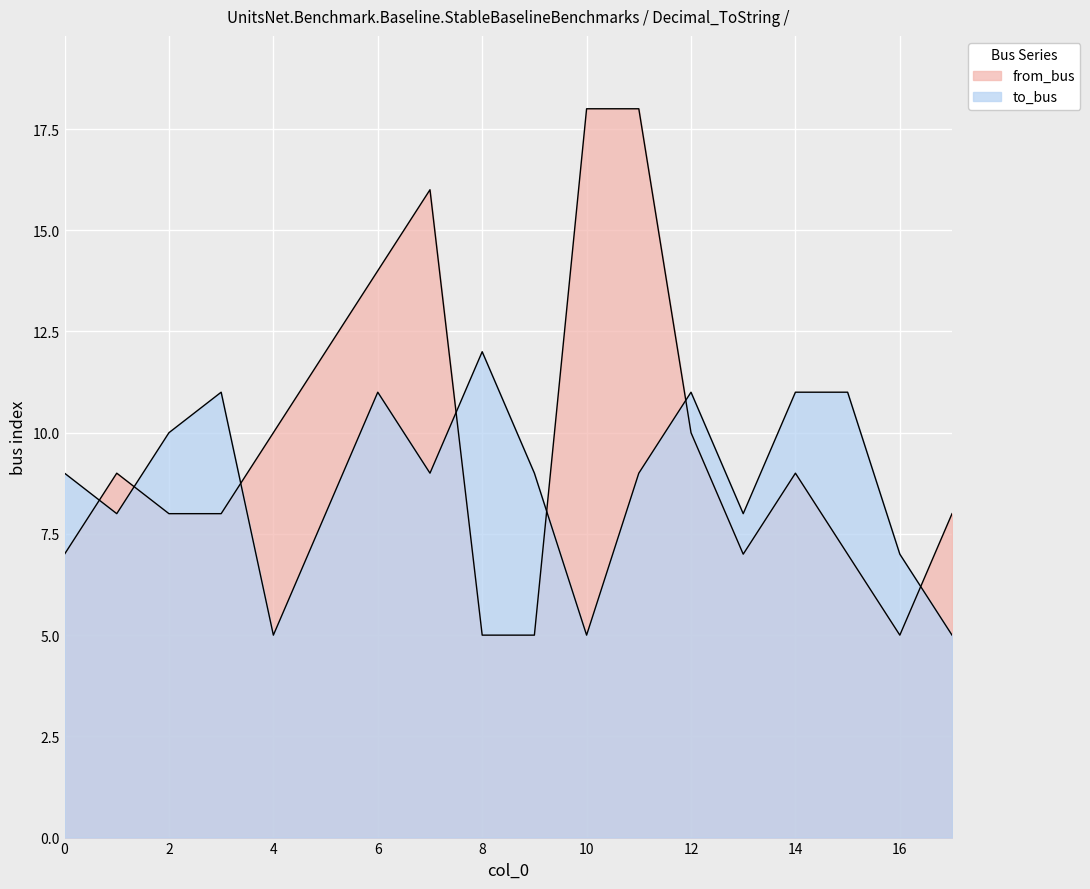

What is the average value of the from_bus series?

10